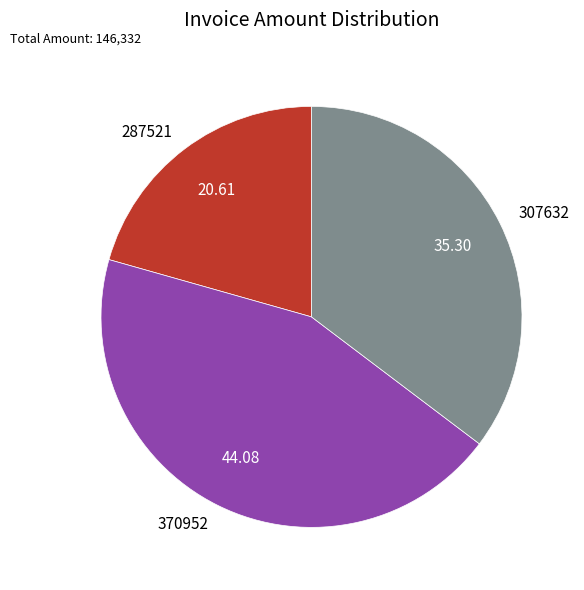

Between 370952 and 307632, which is larger?

370952